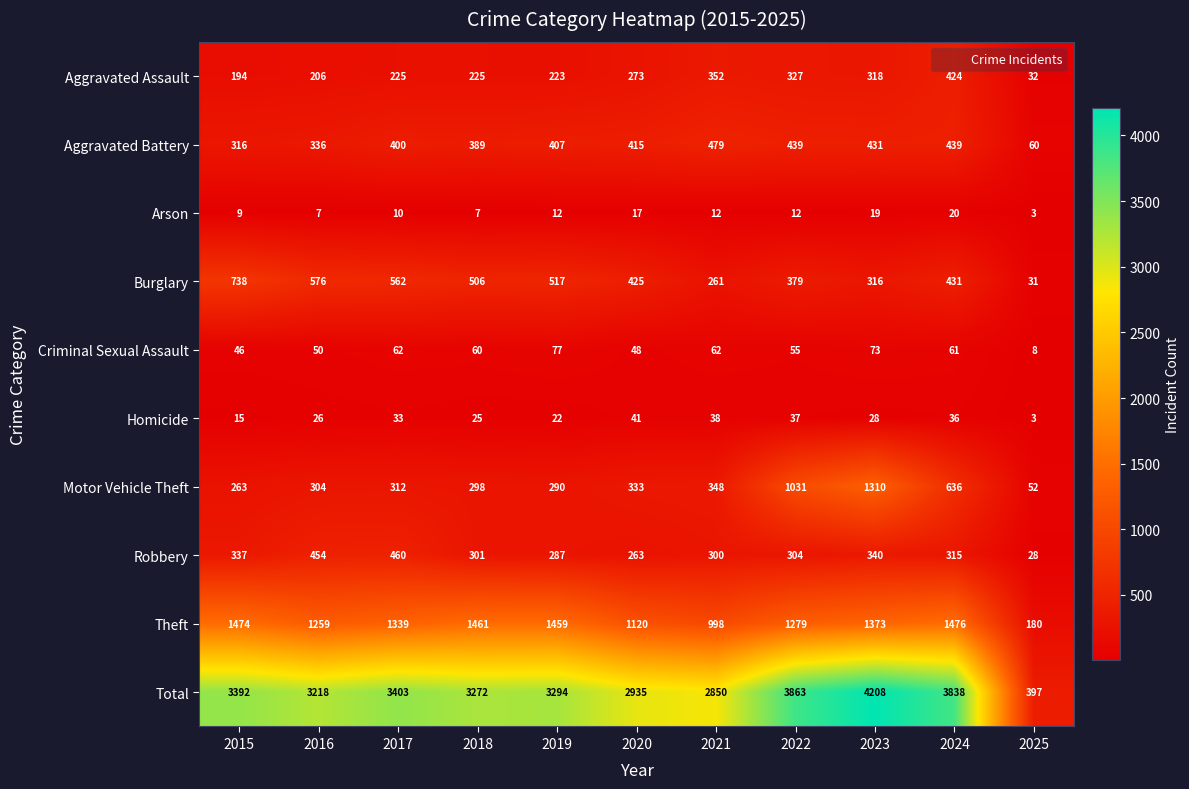

How many data points does each series have?

11